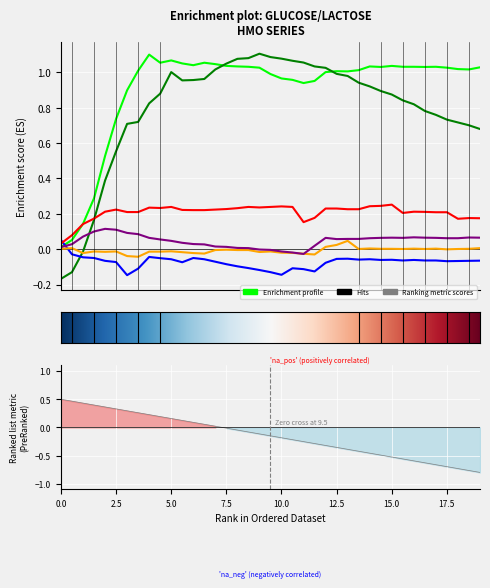

At which category is the sum across all series the highest?

5